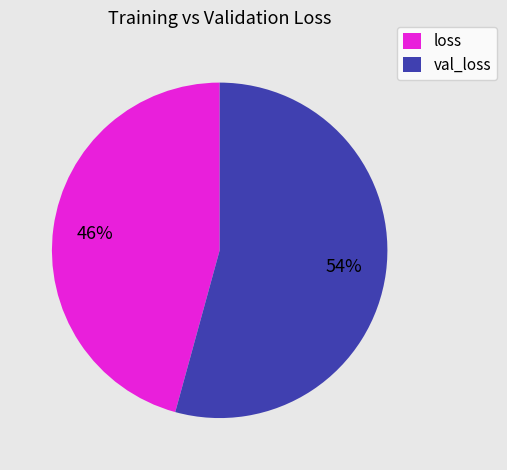

How many segments does this pie chart have?

2